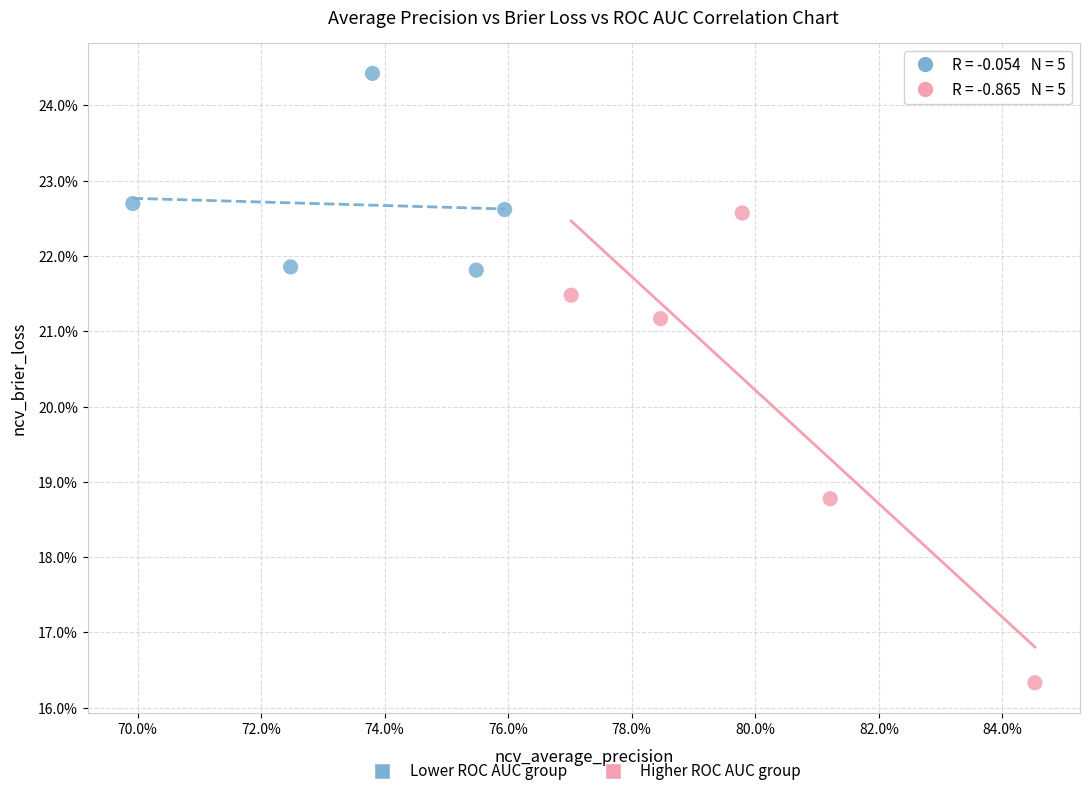

Which series contains the lowest Y value?

Higher ROC AUC group